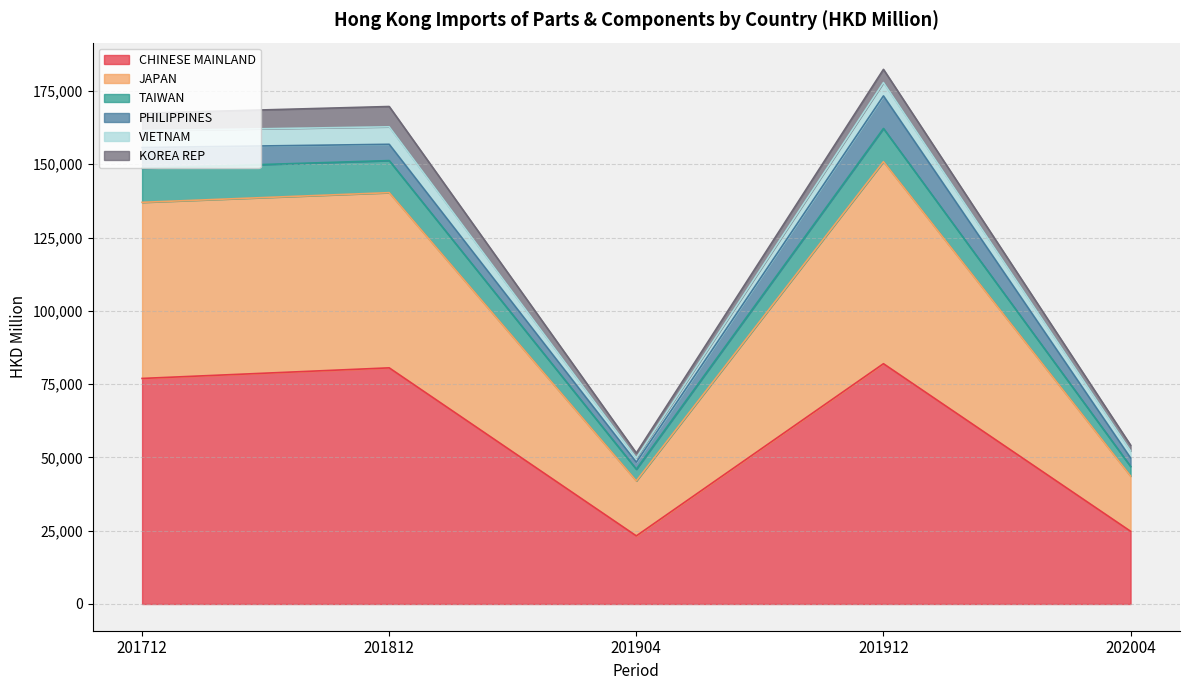

True or false: TAIWAN and JAPAN cross at least once.

False